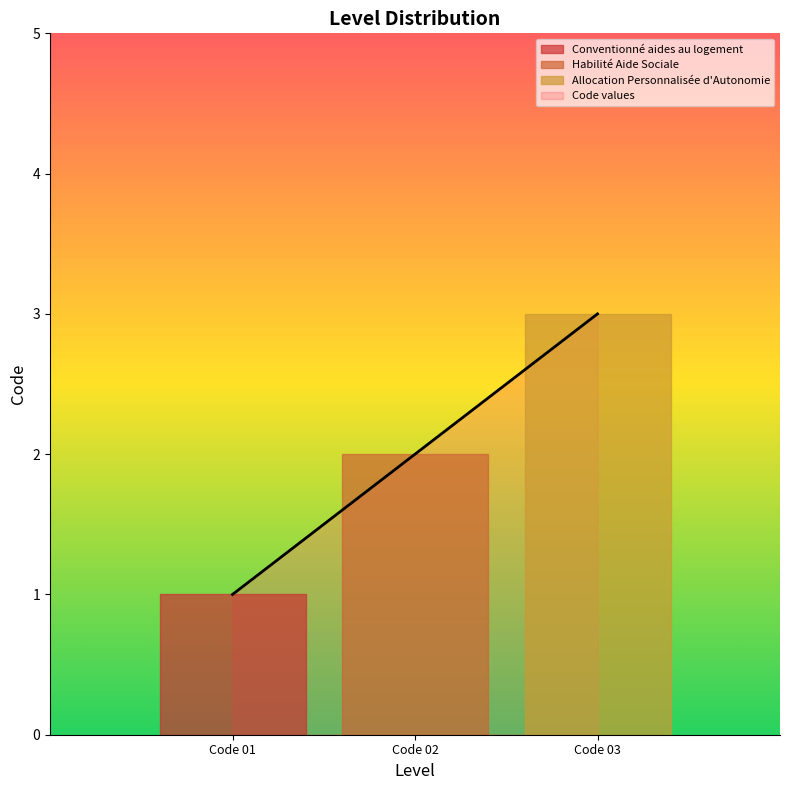

What is the difference between the maximum and second lowest values?

1